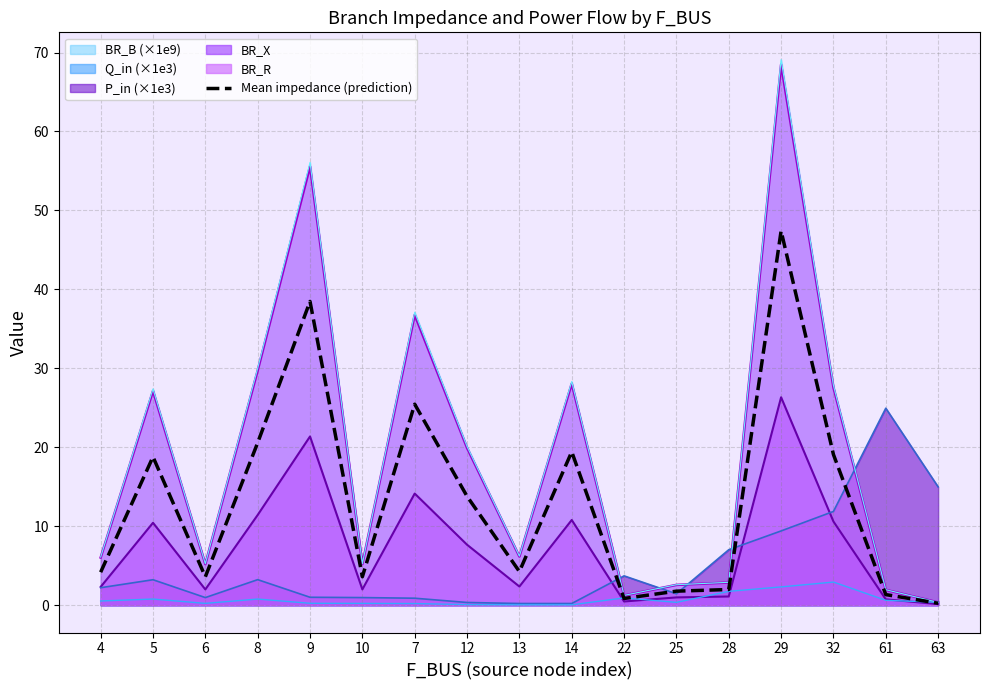

List the labels in order of value, smallest first.

63, 22, 61, 25, 28, 6, 10, 4, 13, 12, 5, 32, 14, 8, 7, 9, 29